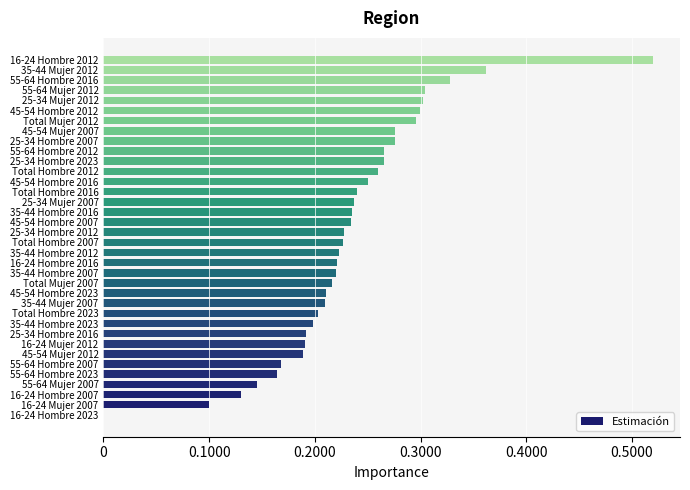

What is the change in value from 16-24 Hombre 2007 to 25-34 Mujer 2007?

+0.1